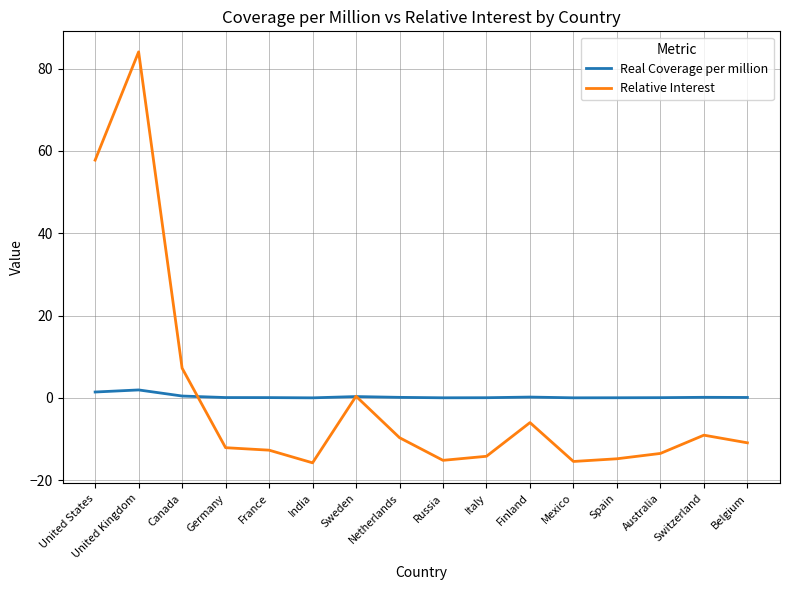

Does the chart display data point markers on the line(s)?

No